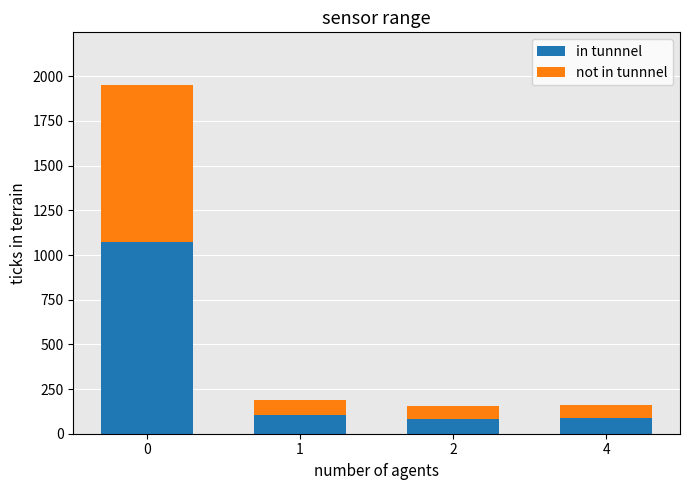

What is the lowest value of the in tunnnel series?

84